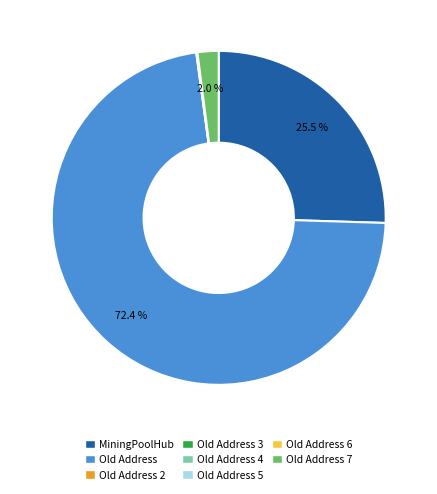

Is there any slice that represents more than half of the pie?

Yes